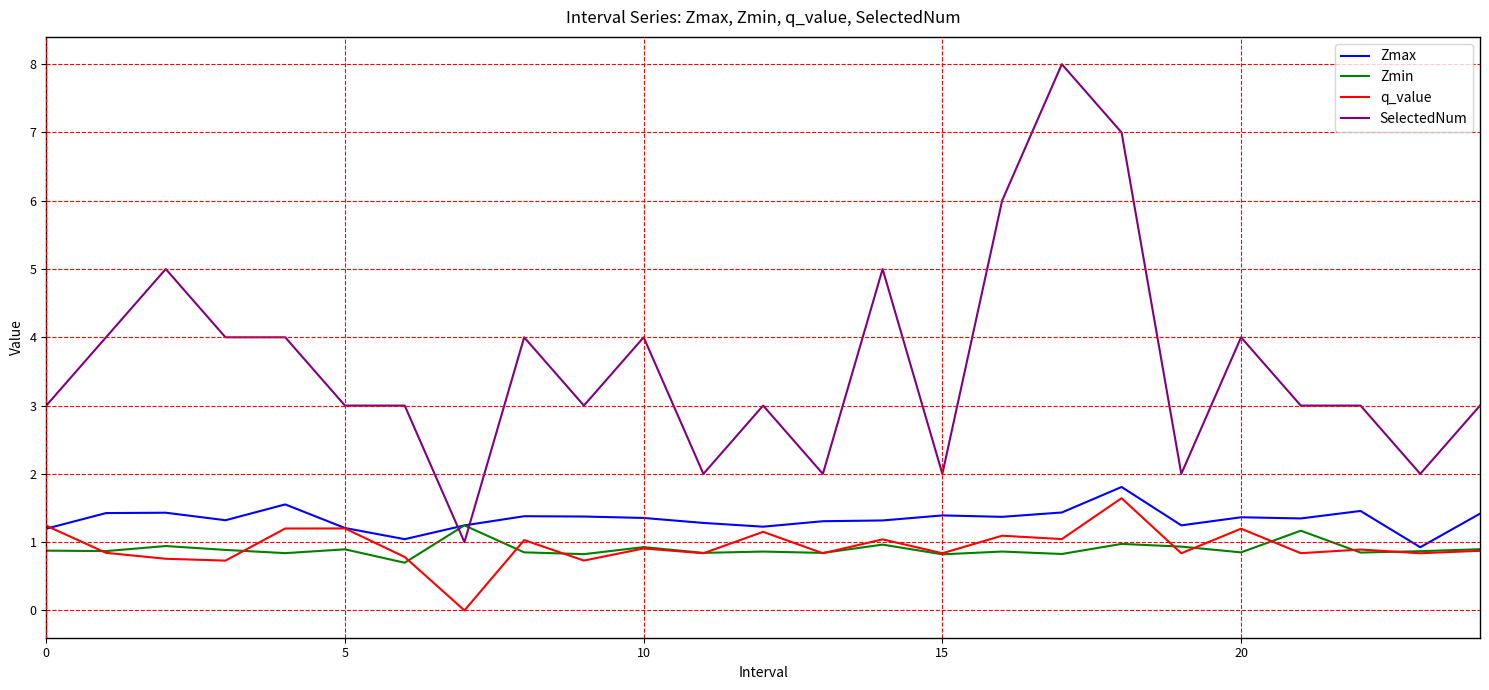

Which series has the largest total across all categories?

SelectedNum